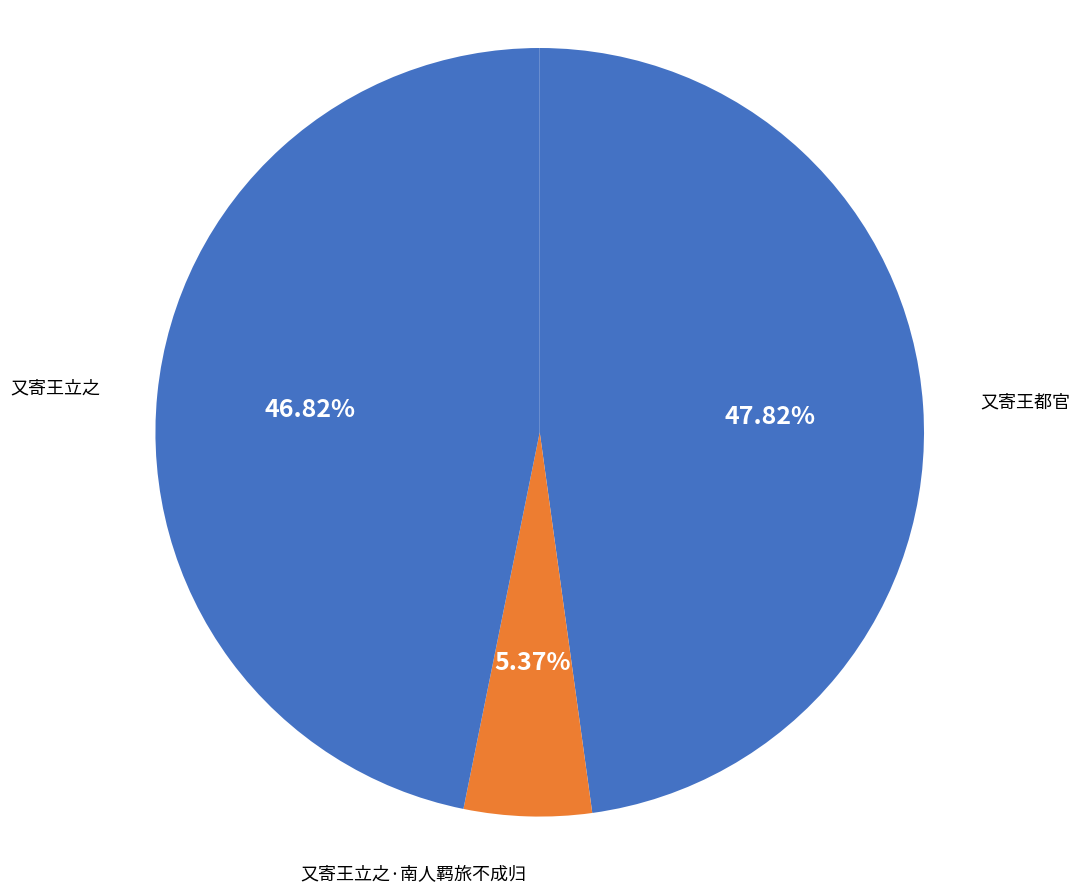

To the nearest percent, what is the average slice percentage?

33%